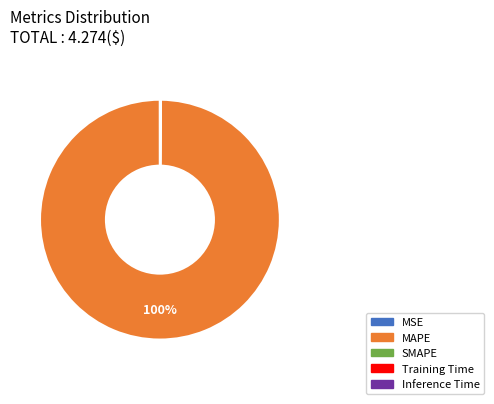

Is it true that MAPE is 100% of the pie?

True